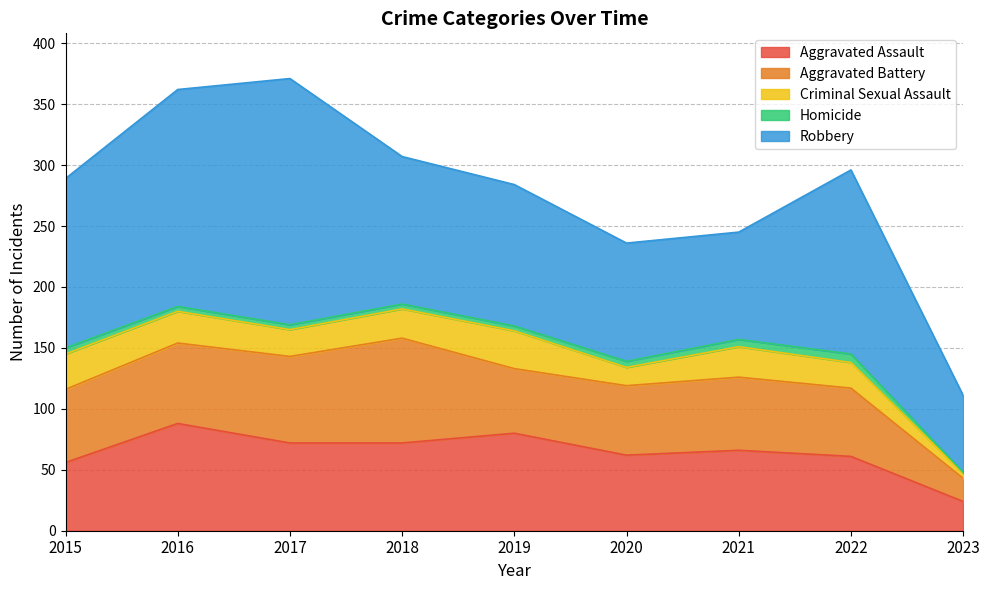

What is the total value across all series at 2018?

307